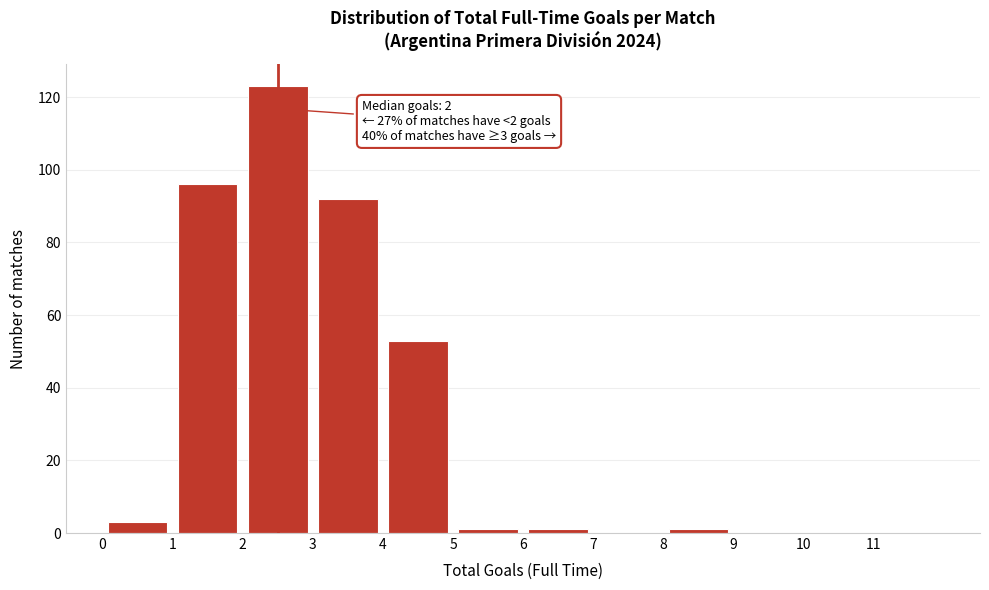

Which range on the x-axis has the tallest bar?

2 to 3